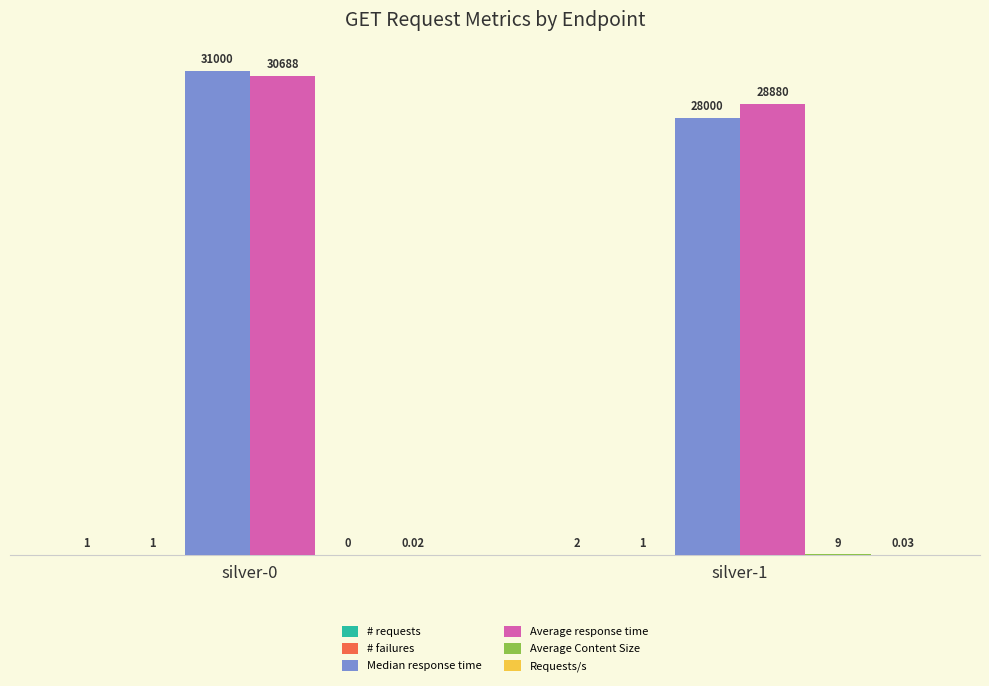

Which series has the largest total across all categories?

Average response time